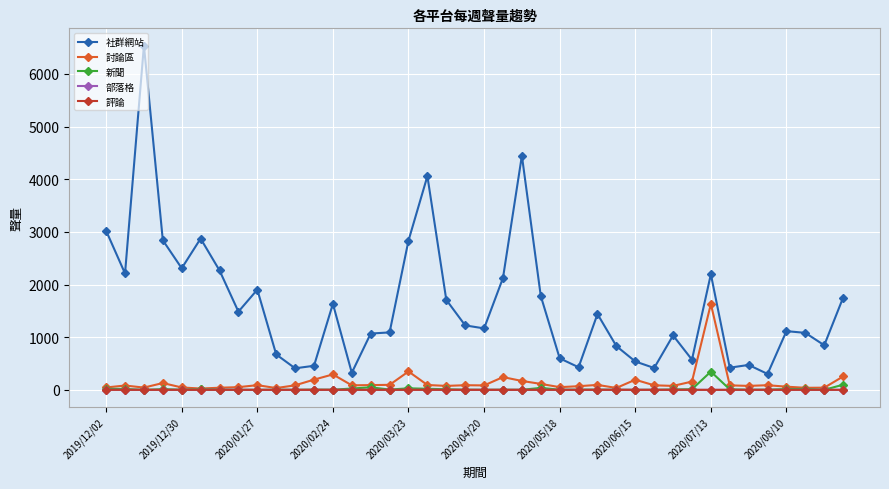

Which series has the largest total across all categories?

社群網站